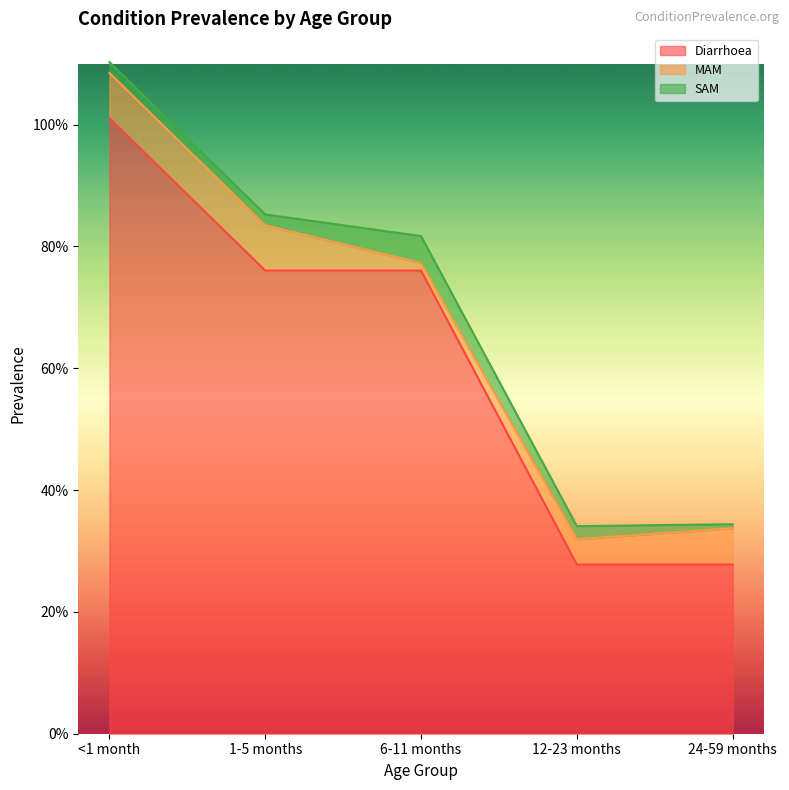

Is the value of SAM at 6-11 months greater than the value of Diarrhoea at 1-5 months?

No